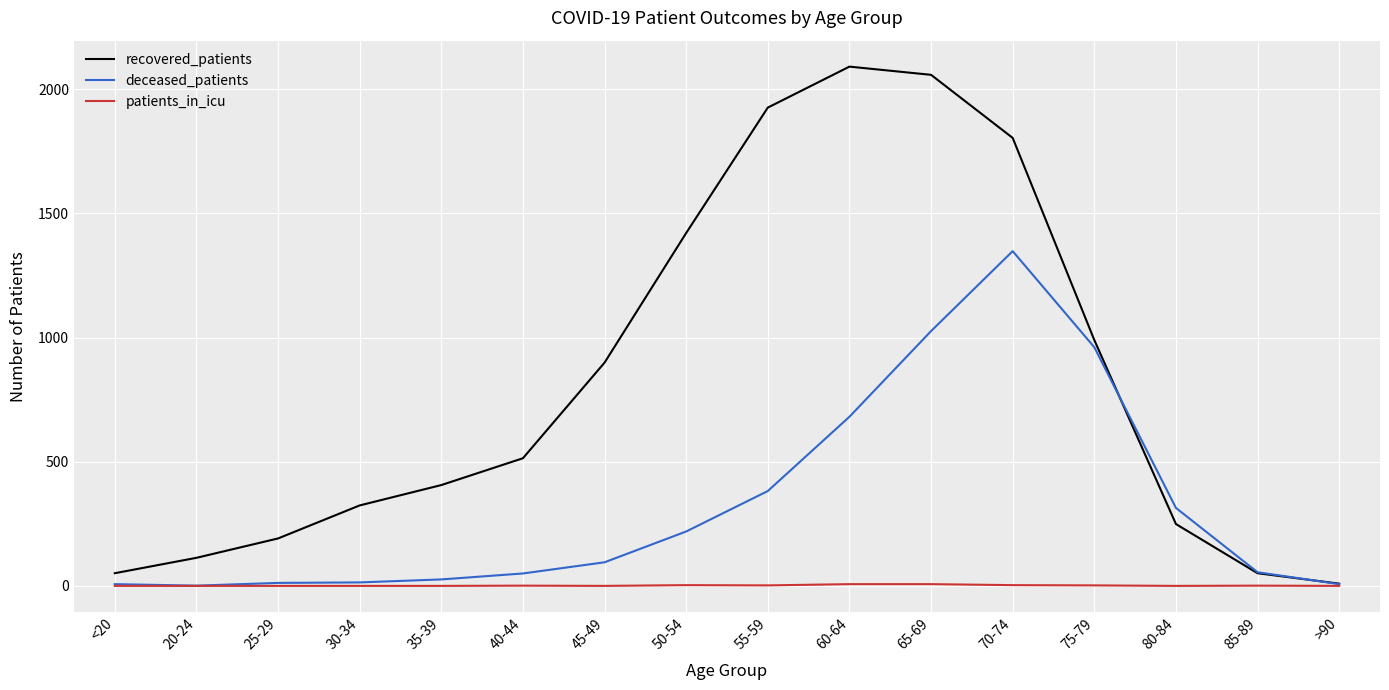

Is the value of recovered_patients at 45-49 greater than the value of deceased_patients at 50-54?

Yes